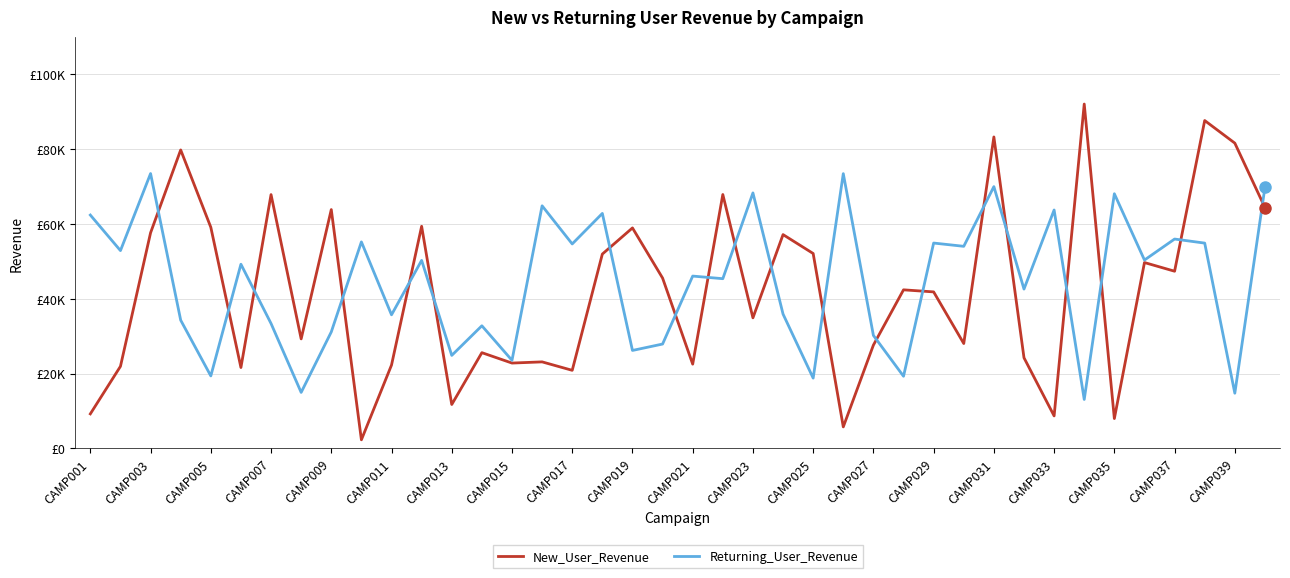

List the series in order of their overall mean, highest first.

Returning_User_Revenue, New_User_Revenue